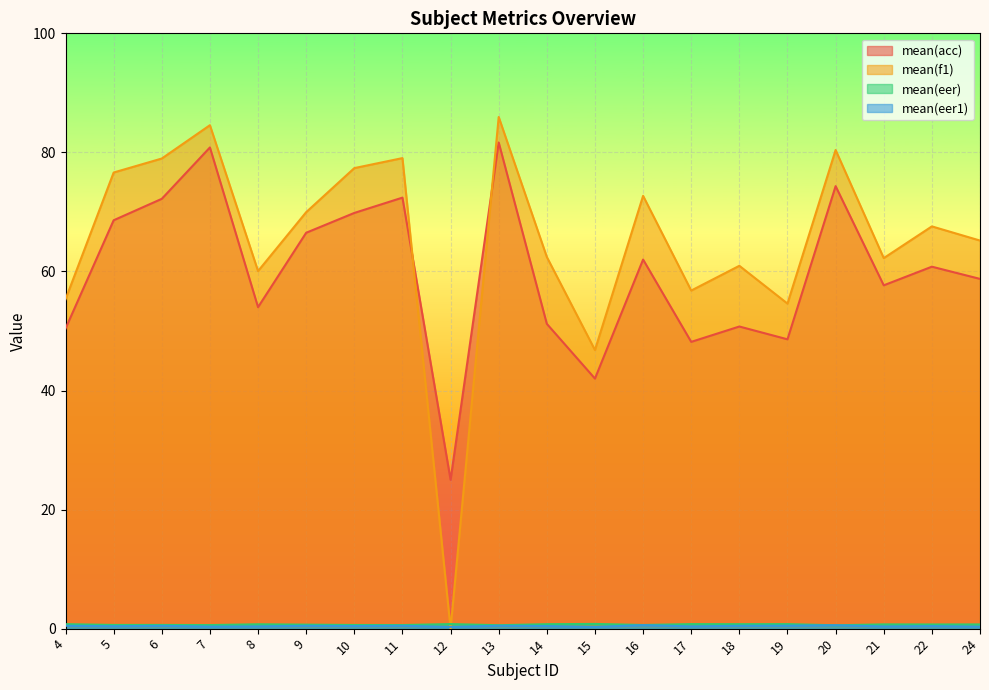

What is the spread (max minus min) of values at 5?

76.2